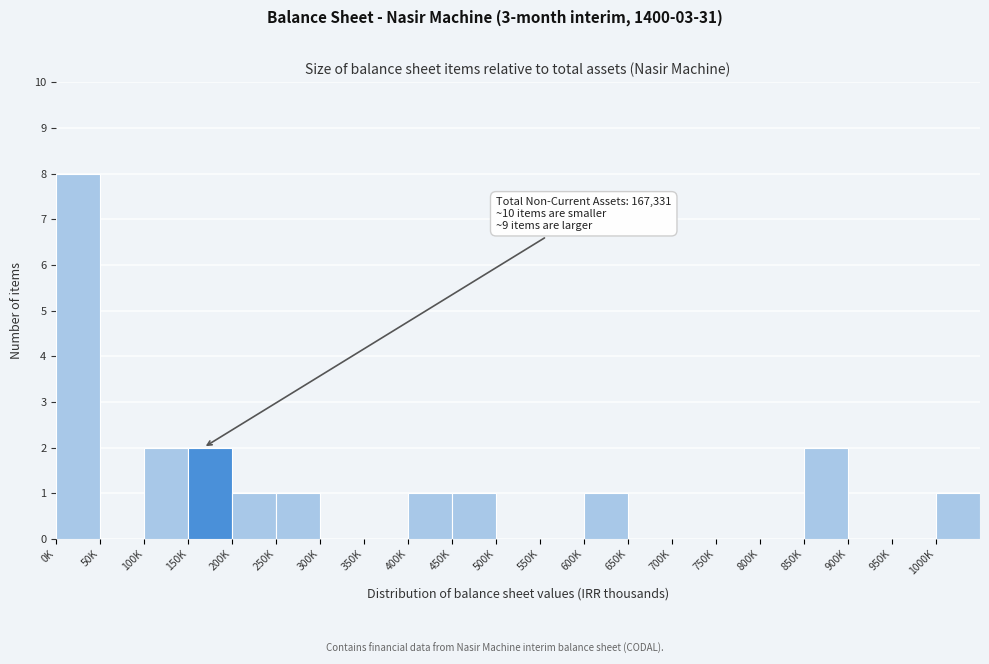

Reading left to right, list all the values displayed in this chart.

0K=8	50K=0	100K=2	150K=2	200K=1	250K=1	300K=0	350K=0	400K=1	450K=1	500K=0	550K=0	600K=1	650K=0	700K=0	750K=0	800K=0	850K=2	900K=0	950K=0	1000K=1